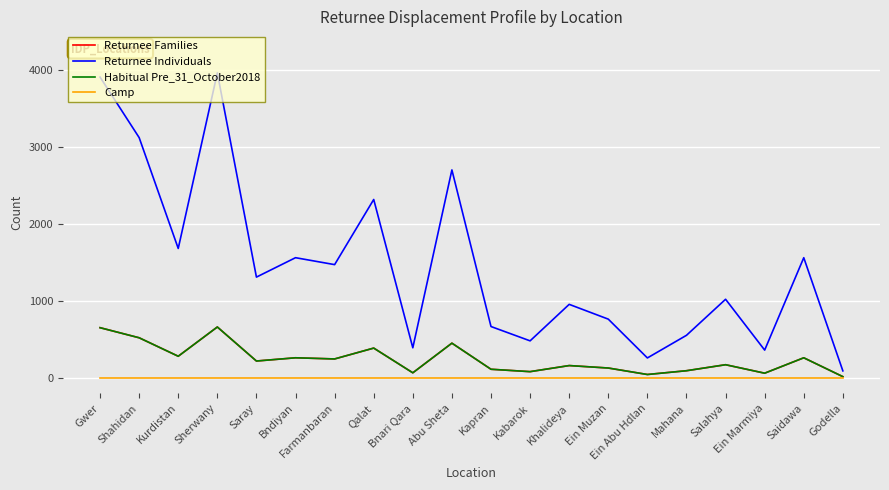

Which series changed the most between Bnari Qara and Ein Muzan?

Returnee Individuals